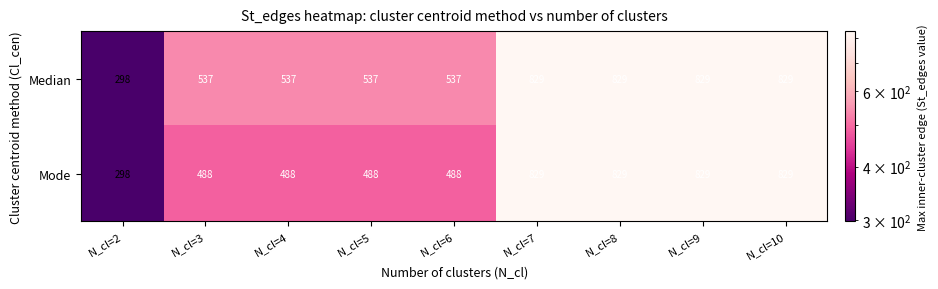

Reading right to left, list all the values displayed in this chart.

Median: N_cl=10=829	N_cl=9=829	N_cl=8=829	N_cl=7=829	N_cl=6=537	N_cl=5=537	N_cl=4=537	N_cl=3=537	N_cl=2=298
Mode: N_cl=10=829	N_cl=9=829	N_cl=8=829	N_cl=7=829	N_cl=6=488	N_cl=5=488	N_cl=4=488	N_cl=3=488	N_cl=2=298